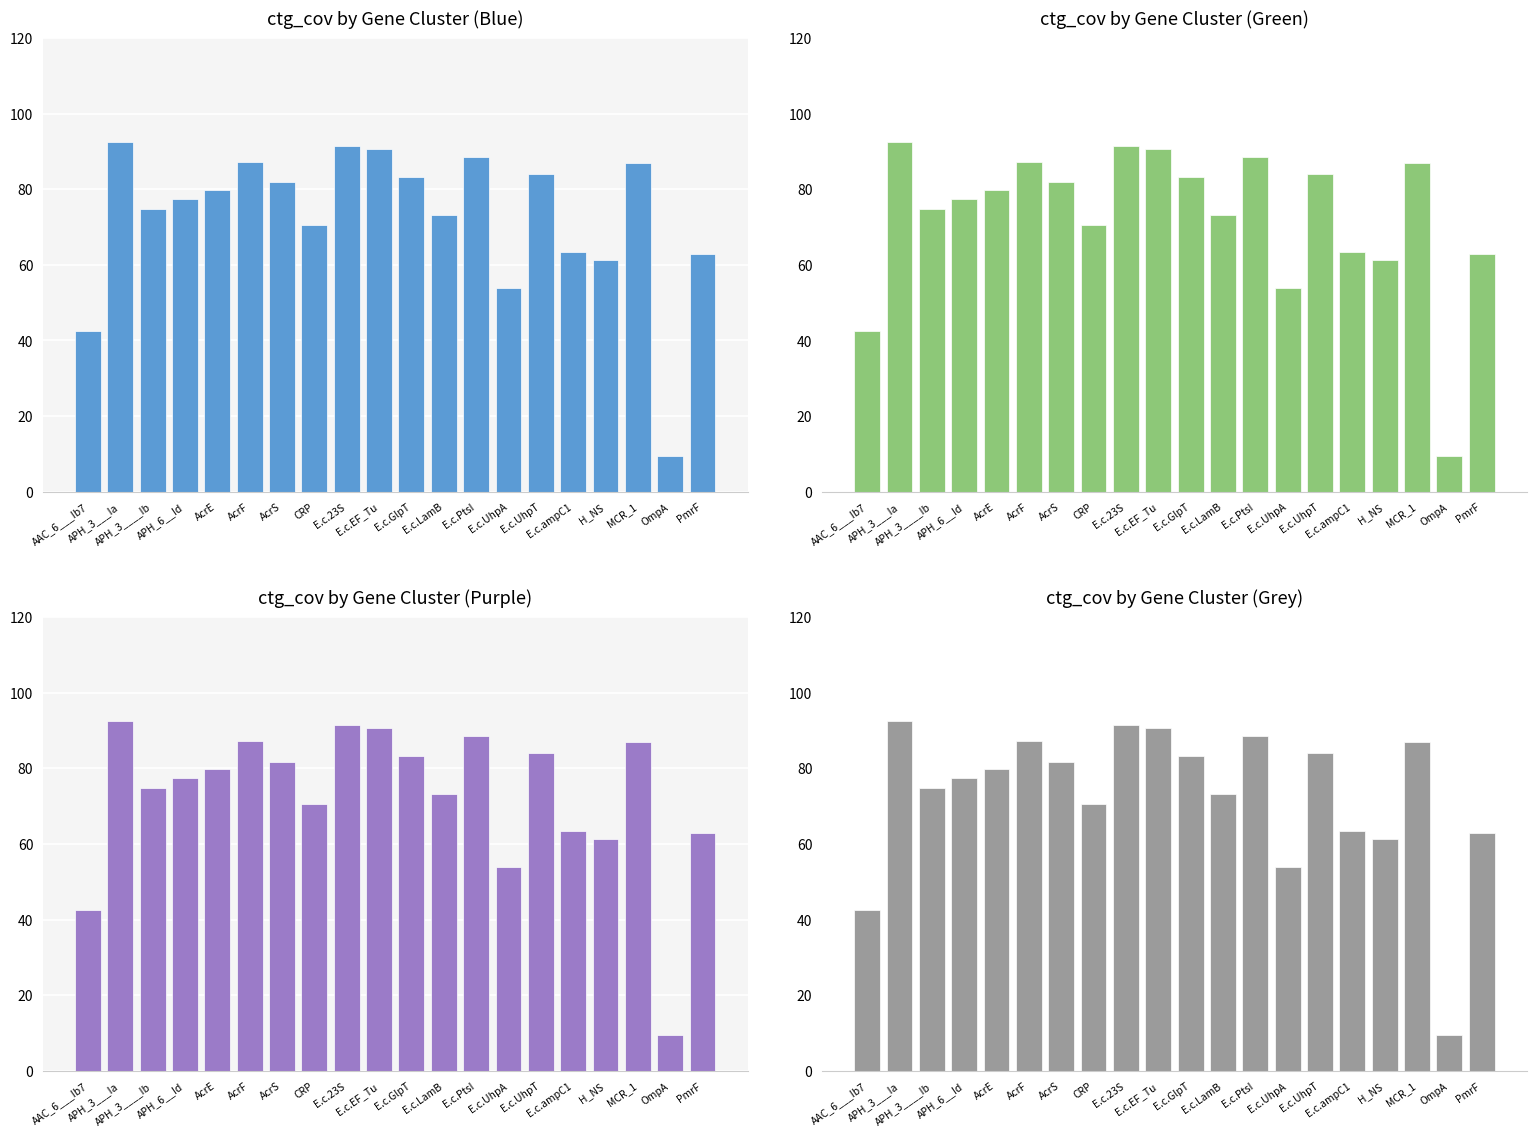

Between E.c.EF_Tu and H_NS, which is larger?

E.c.EF_Tu